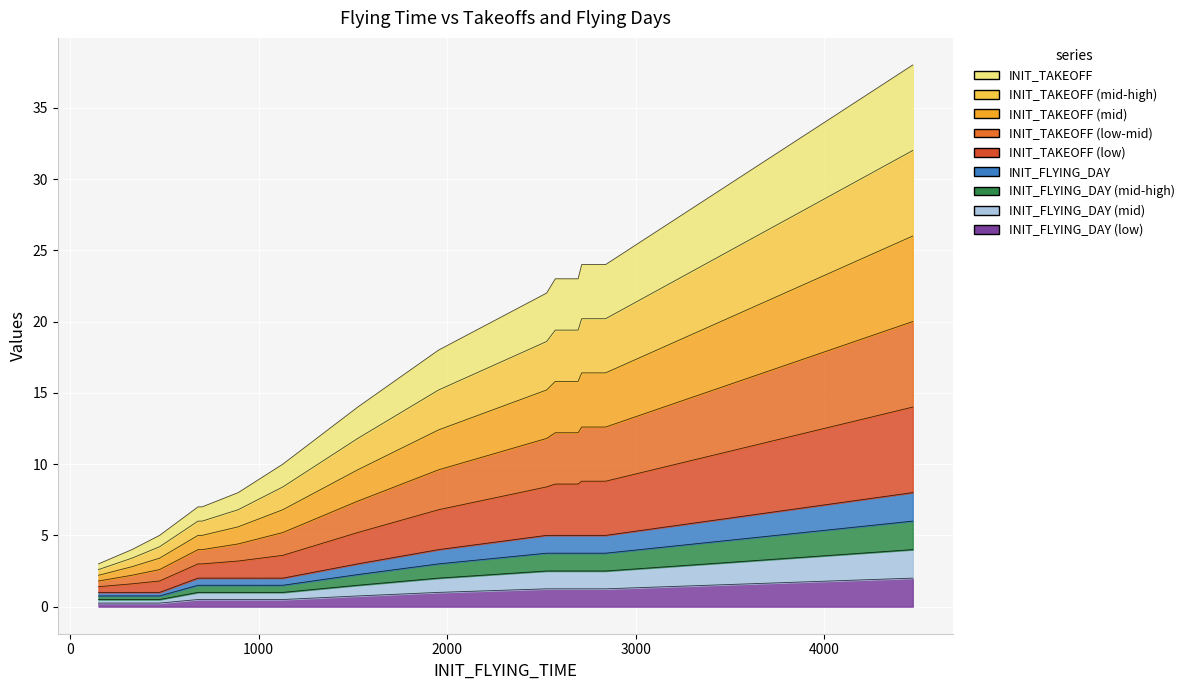

True or false: INIT_FLYING_DAY and INIT_TAKEOFF intersect in this chart.

False